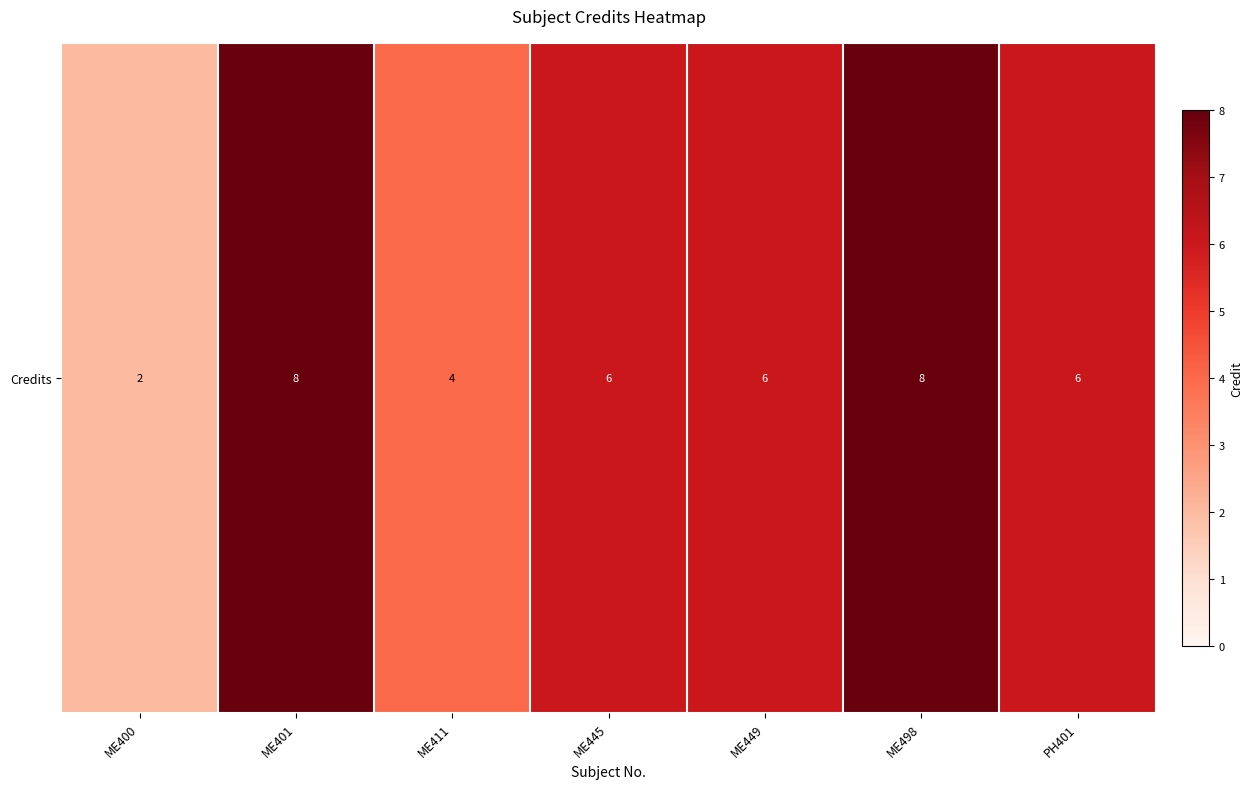

True or false: the data shows 2 at ME411.

False